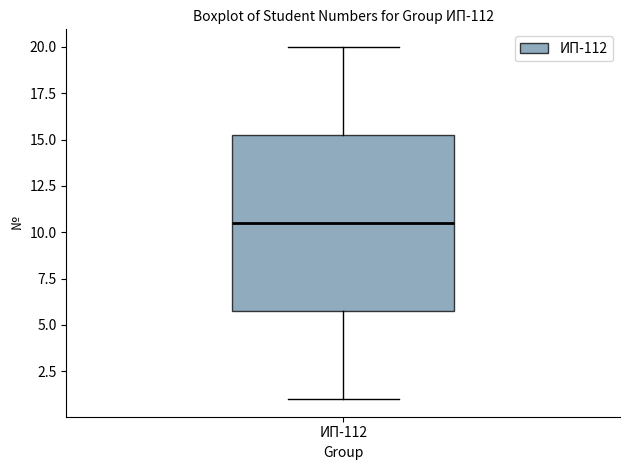

Transcribe this box plot: give where the median line is, the range the box spans, and where the two whiskers end, as read against the y-axis. The values are not printed on the chart, so give them approximately, as read against the axis.

median 10.5, box 6.0 to 15.5, whiskers 1.0 to 20.0